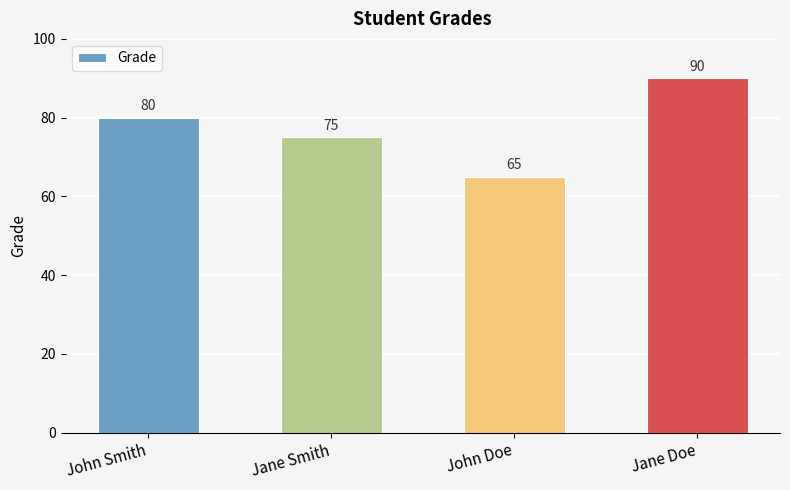

Which has a higher value, John Doe or John Smith?

John Smith